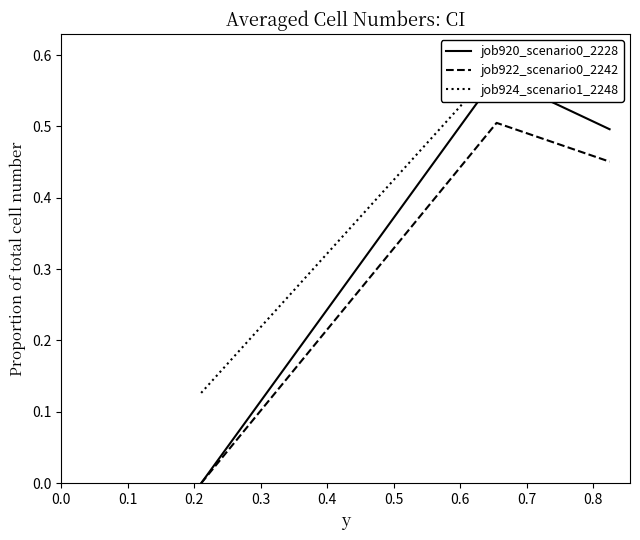

How many positive values does the job922_scenario0_2242 series have?

2